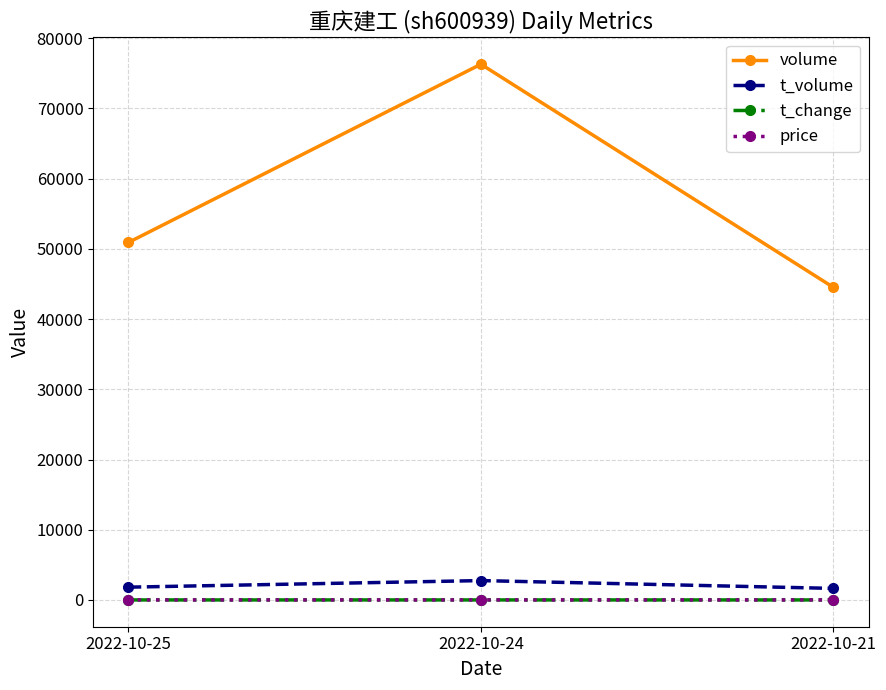

What is the average value of the t_change series?

0.3